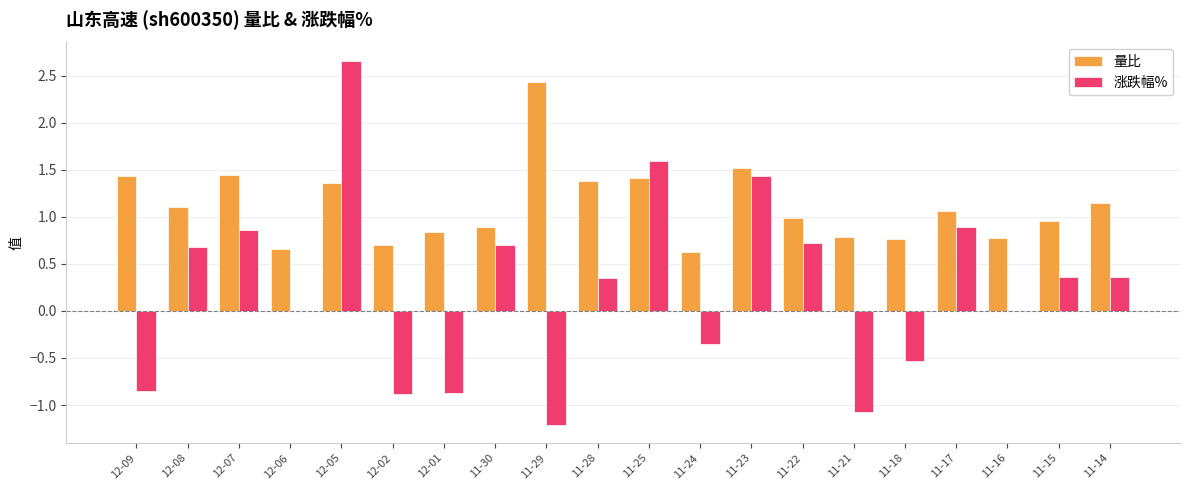

At which category does the chart reach its peak across all series?

12-05